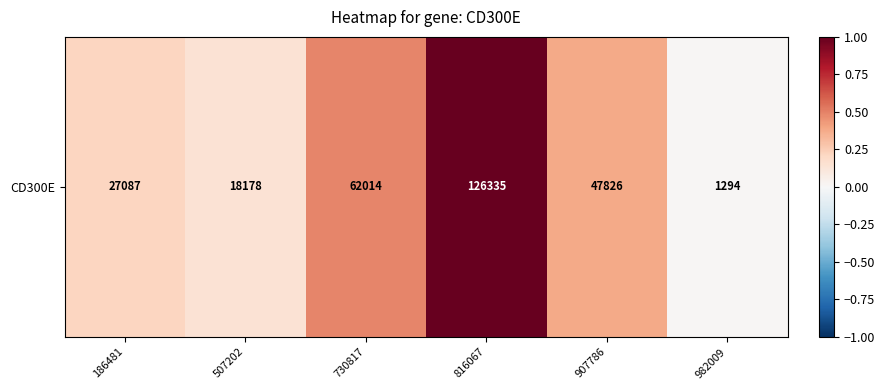

Reading left to right, what are all the values shown in this chart?

0.2	0.1	0.5	1.0	0.4	0.0